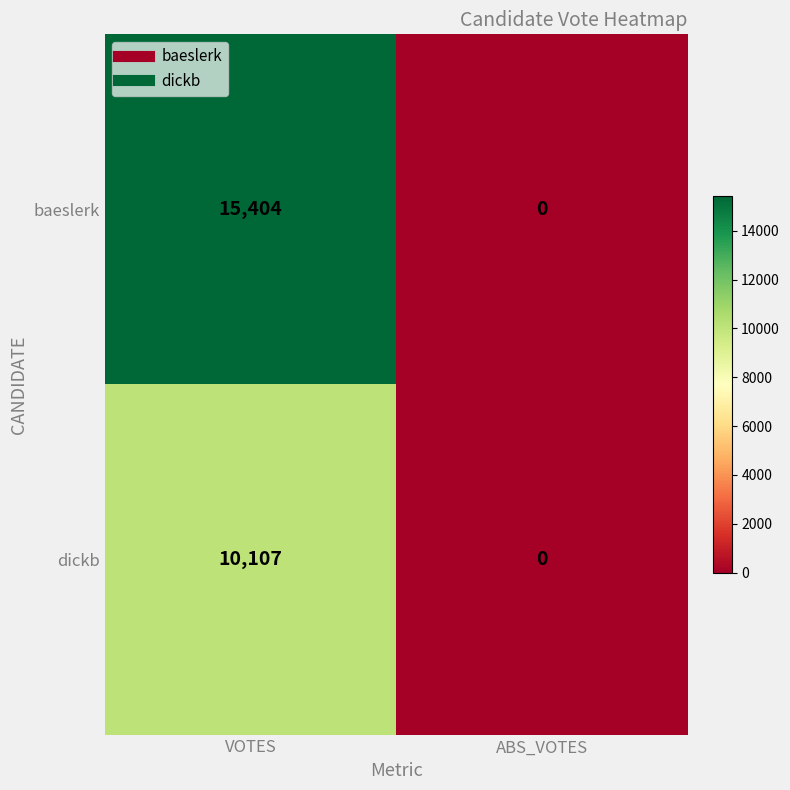

At which category is the sum across all series the highest?

VOTES